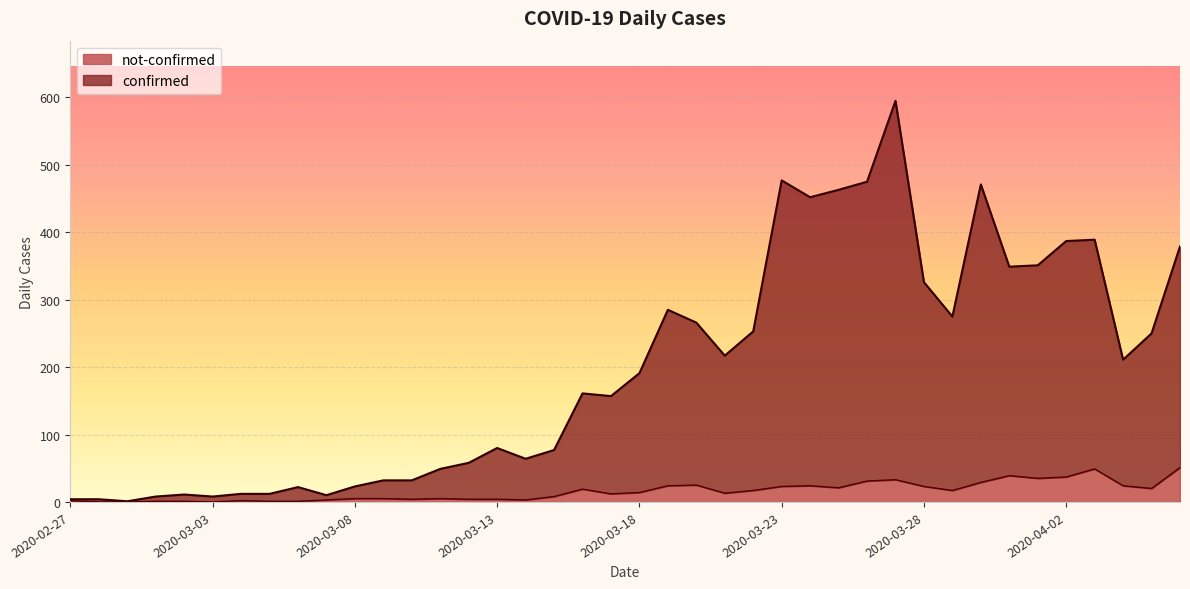

The confirmed series shows 2 at 2020-02-28. True or false?

False